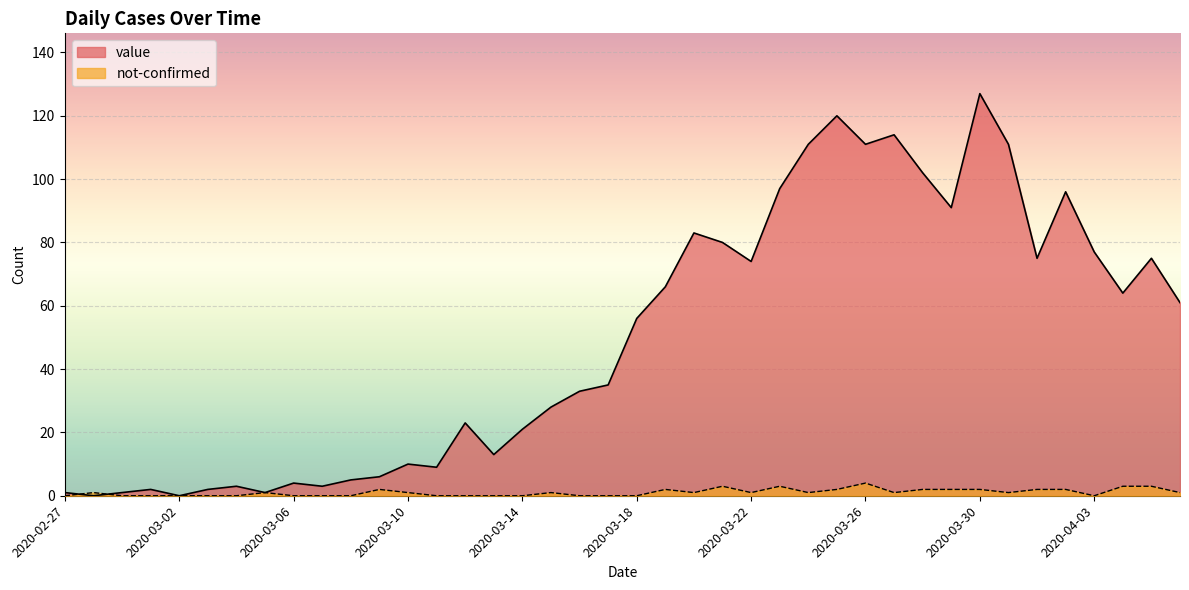

Which has a higher value, 2020-03-22 or 2020-03-28?

2020-03-28